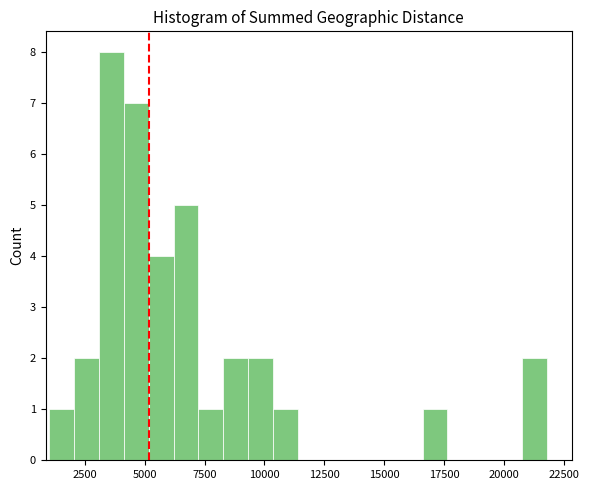

Around what value on the x-axis is the tallest bar? Give the approximate position of its centre, as read against the axis.

3500